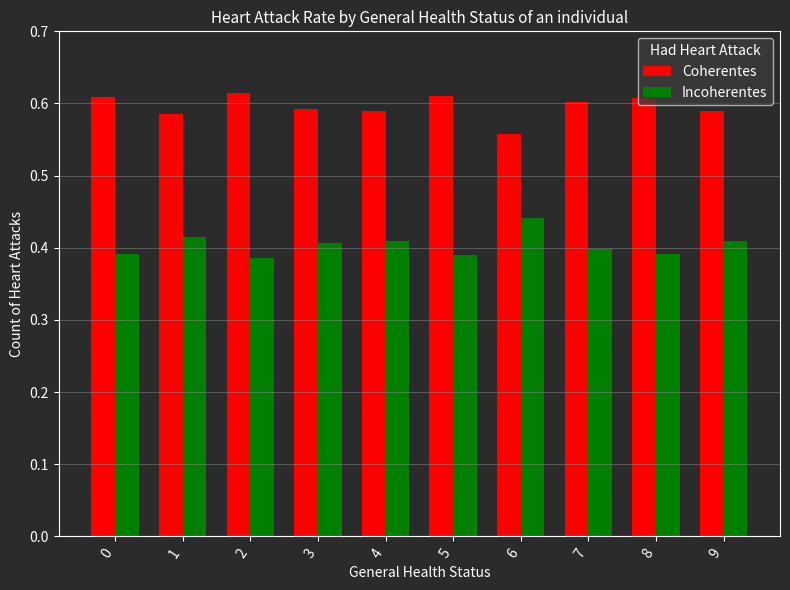

The Incoherentes series shows 0.4 at 3. True or false?

True